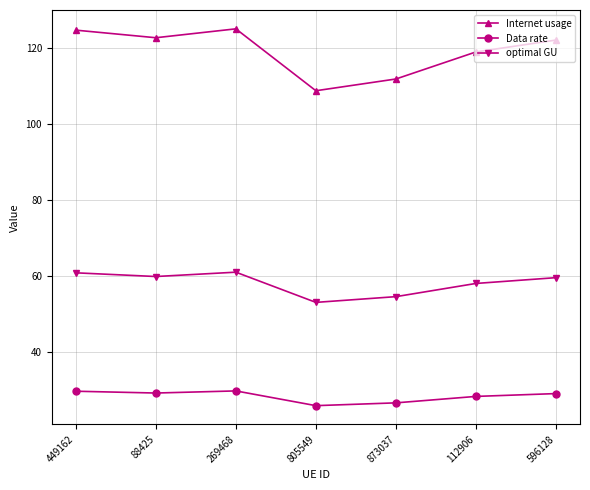

What is the value of the optimal GU point at the 2nd from the left?

59.8